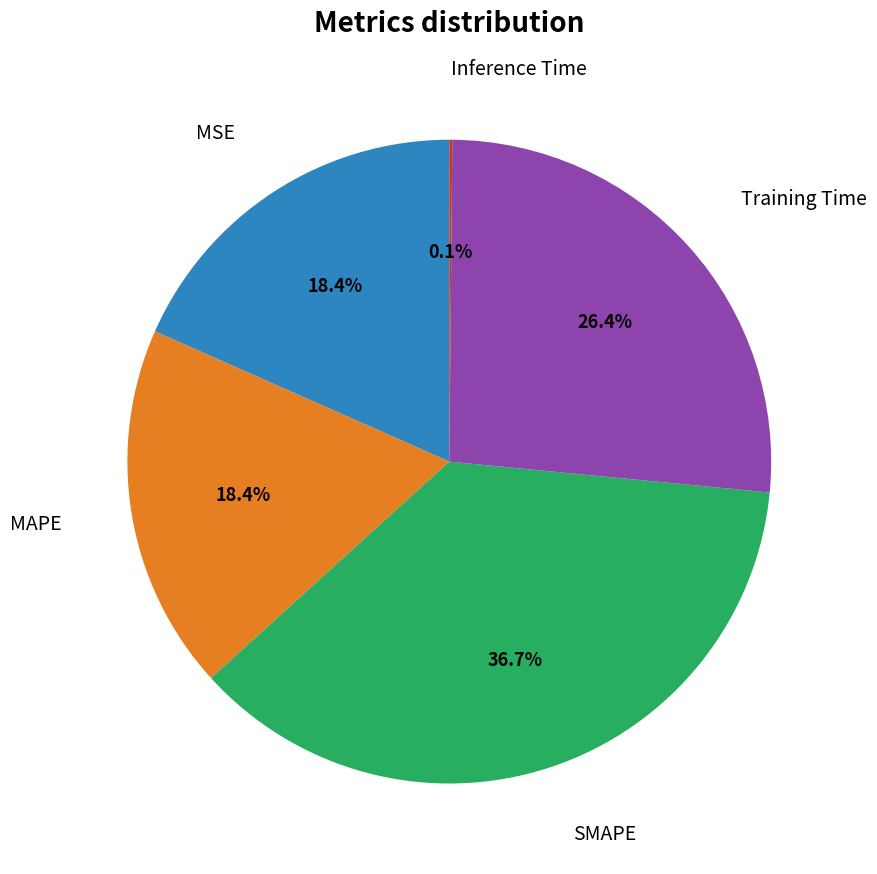

Does any single category account for the majority?

No